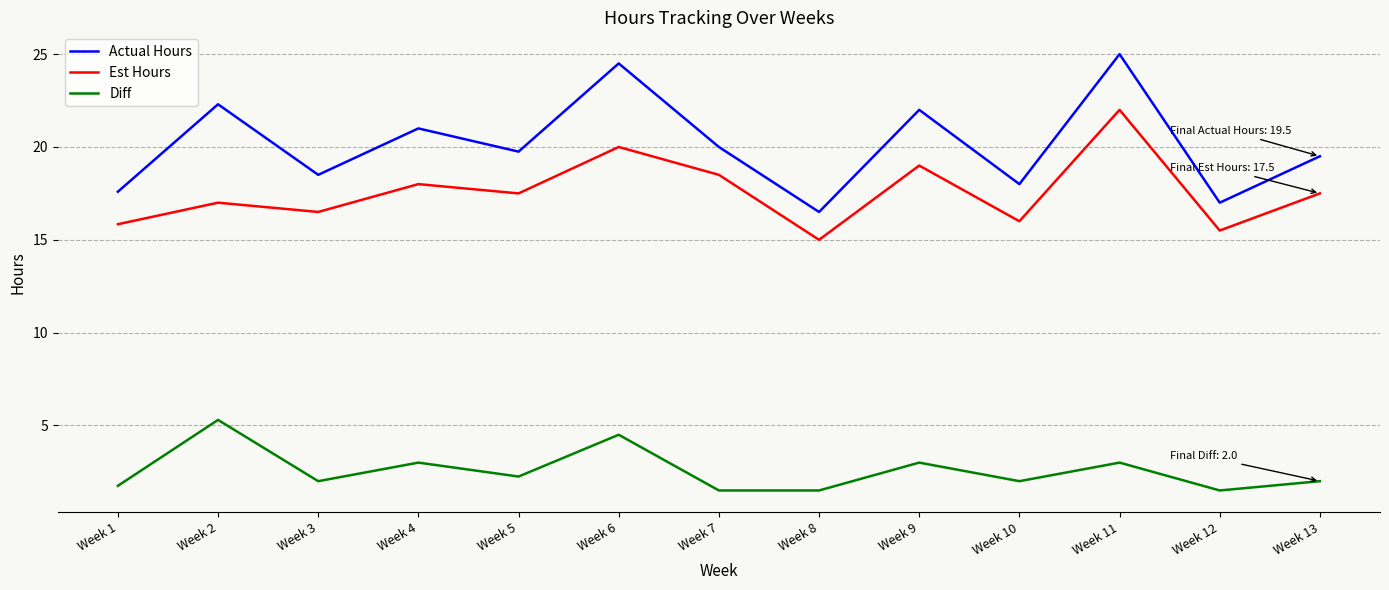

What value does the Diff series have at Week 10?

2.0